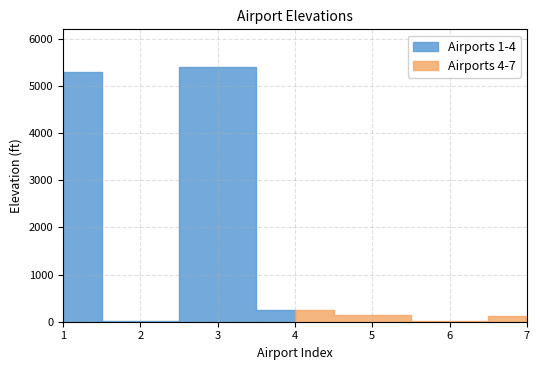

Reading left to right, what are all the values shown in this chart?

5282	20	5388	239	146	19	112